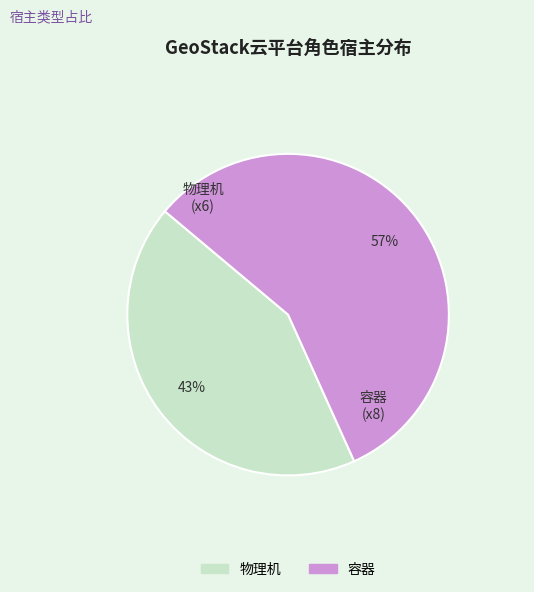

Which slice is the largest?

容器